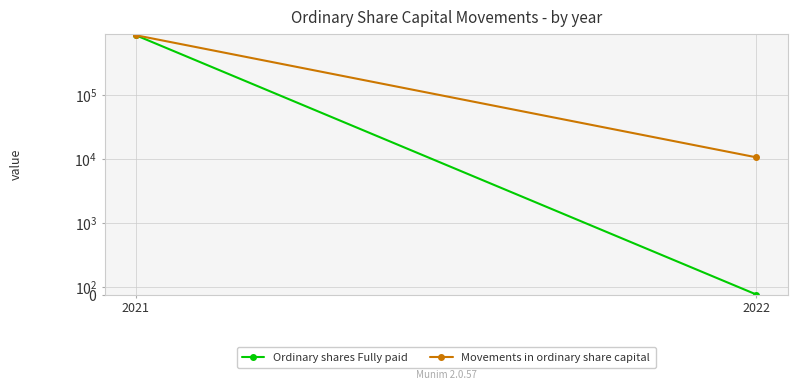

Which label corresponds to the smallest value in the chart?

2022